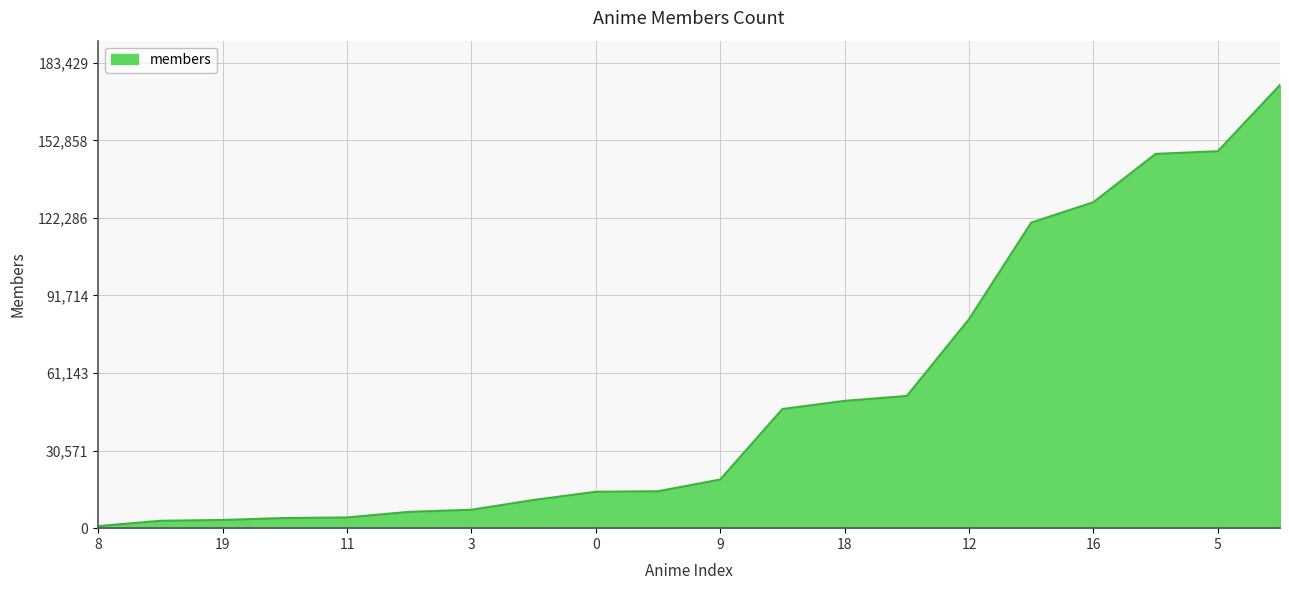

What is the sum of all values?

1039458